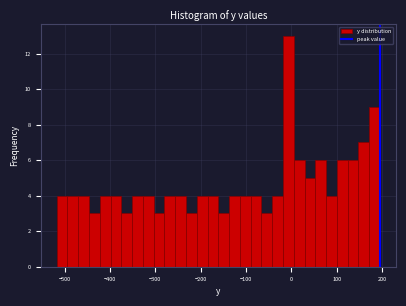

Around what value on the x-axis is the tallest bar? Give the approximate position of its centre, as read against the axis.

-10